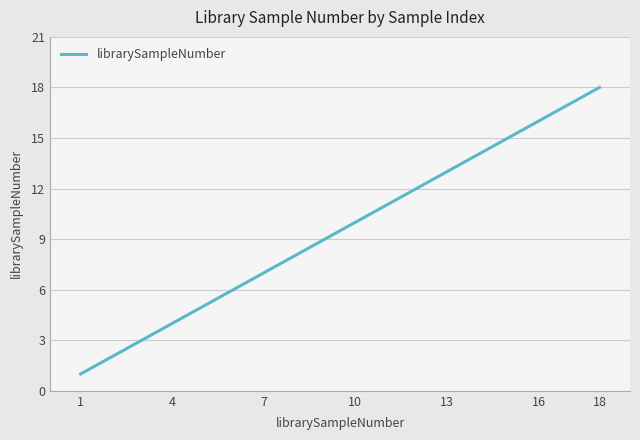

What is the difference between the maximum and minimum values?

17